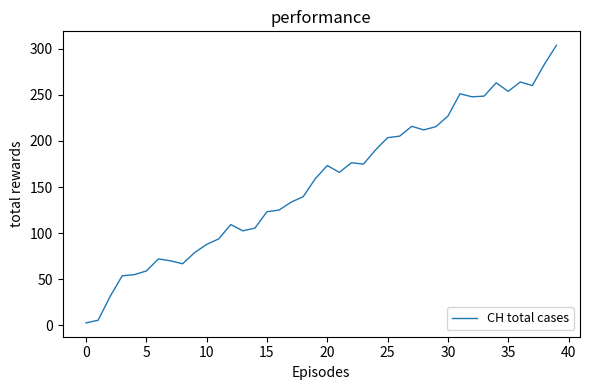

What is the greatest value displayed?

304.0